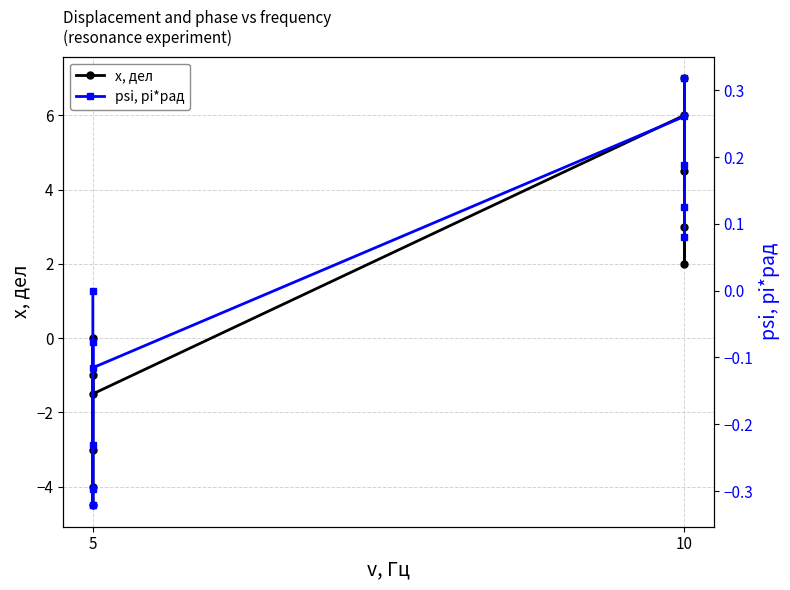

How many interior local peaks does the x, дел series have?

3